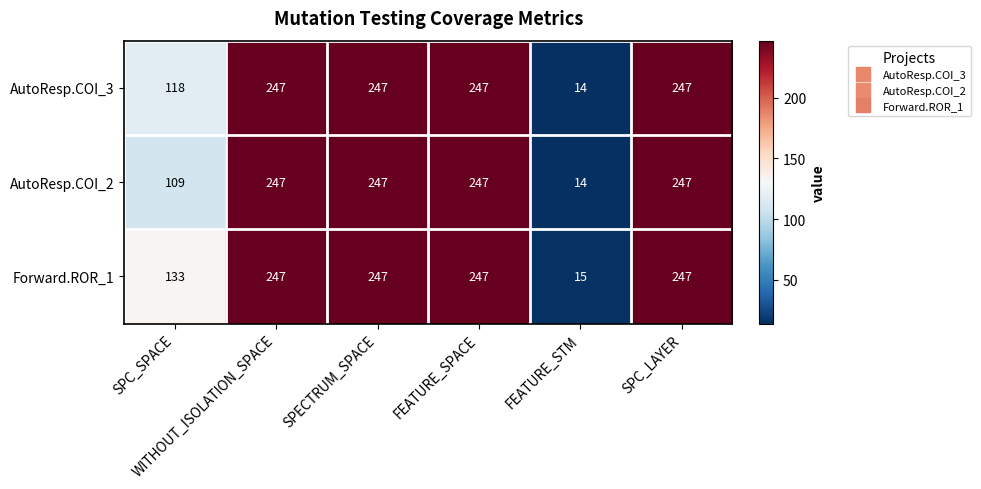

What is the smallest value displayed?

14